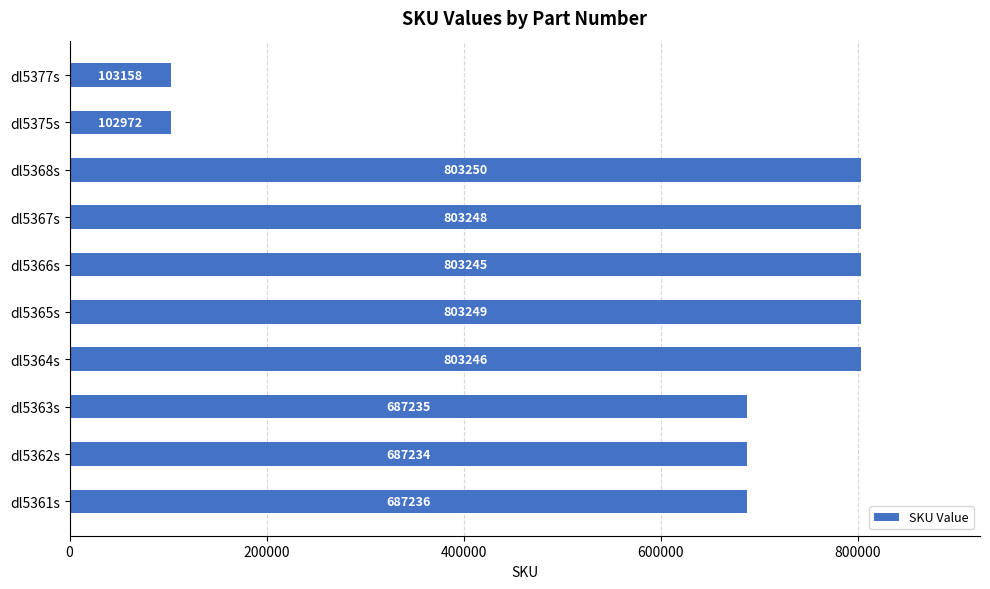

What is the difference between the values at dl5365s and dl5366s?

4